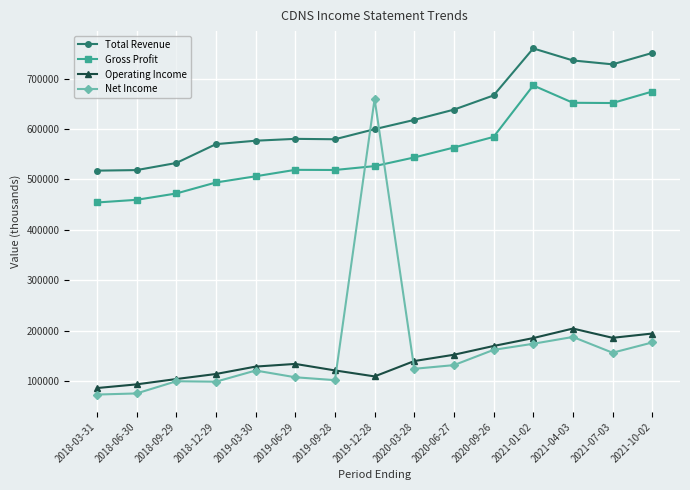

What is the difference between the highest and lowest values at 2019-09-28?

478100